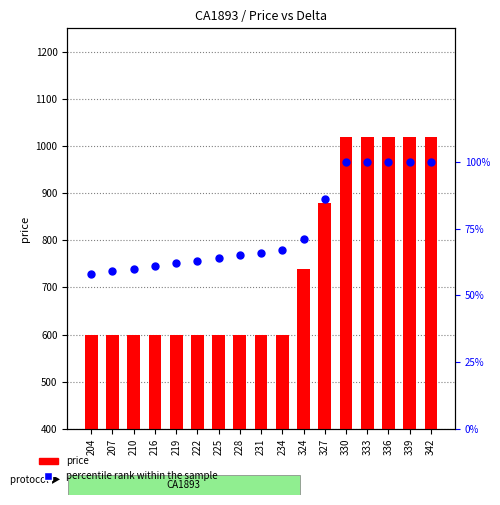

At which category is the sum across all series the highest?

330